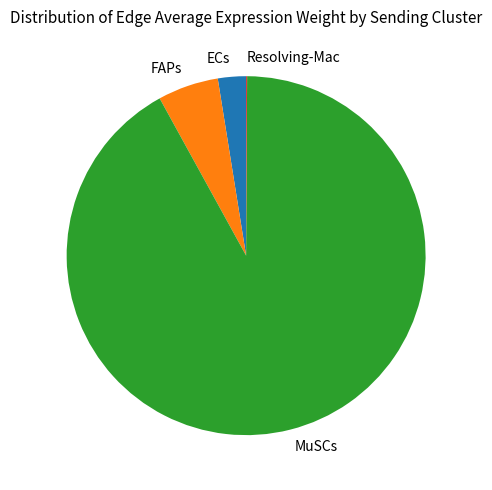

Which slice is the largest?

MuSCs